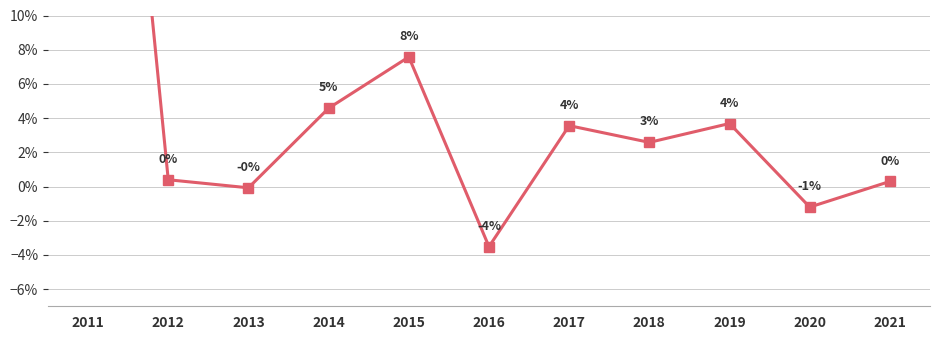

The chart shows a value of 0.1 at 2017. True or false?

False